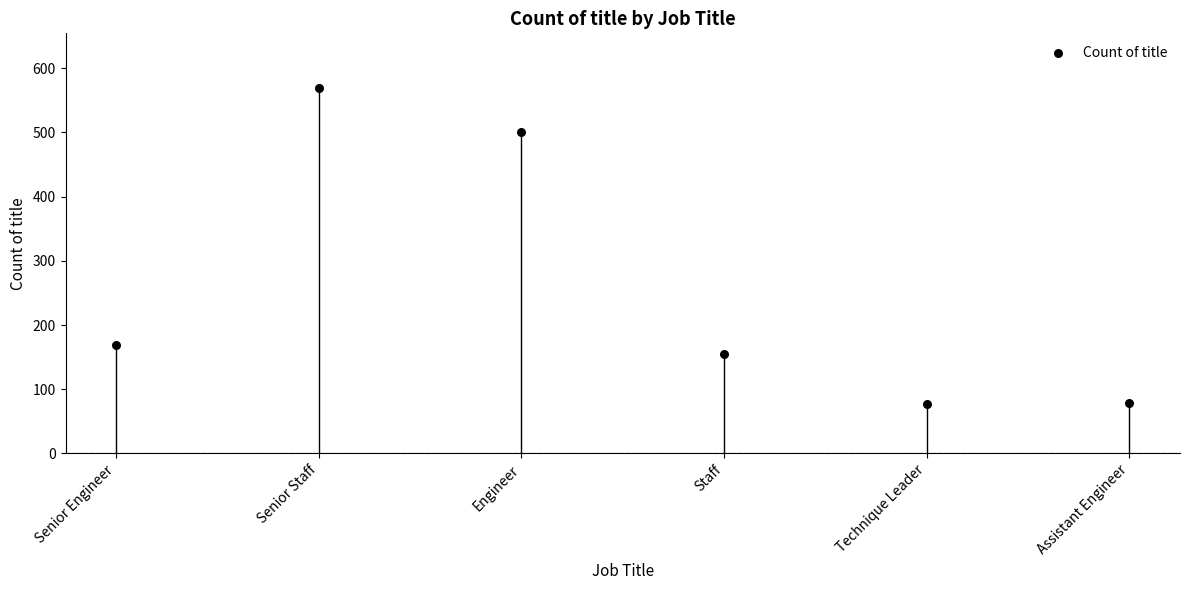

What Y value in the scatter plot is closest to 323?

169